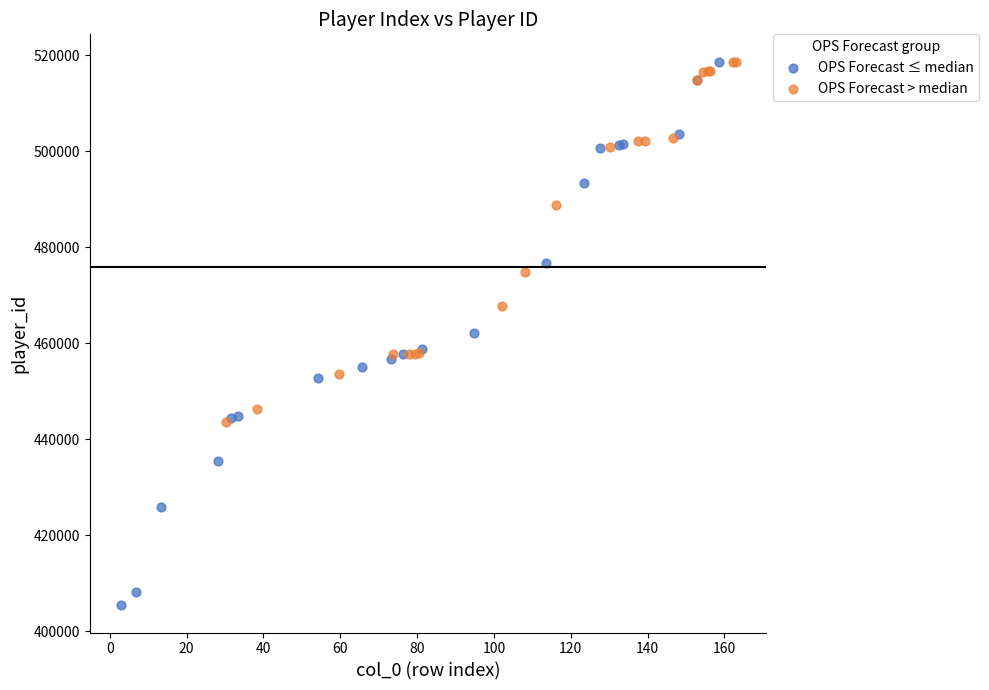

Which series reaches the minimum Y coordinate?

OPS Forecast ≤ median